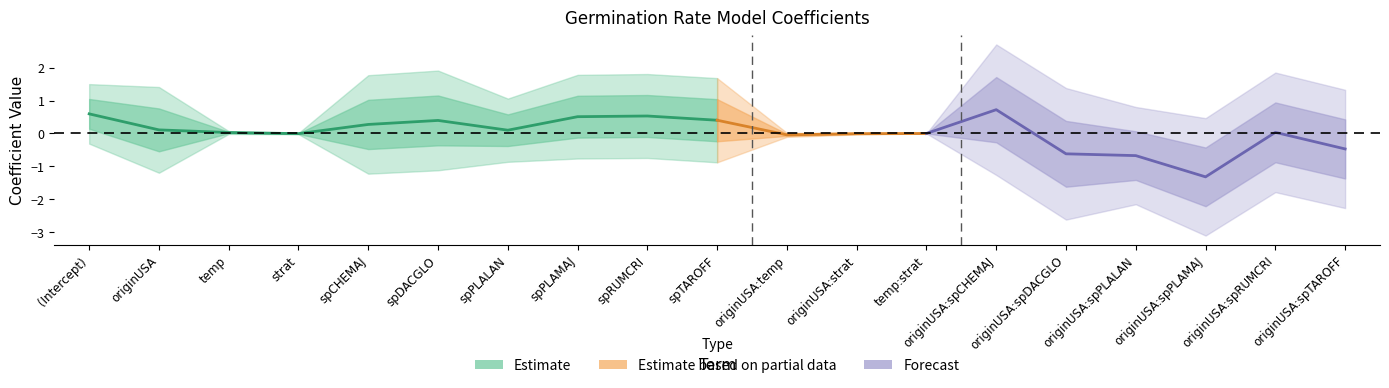

True or false: value has more than 0 interior local peaks.

True